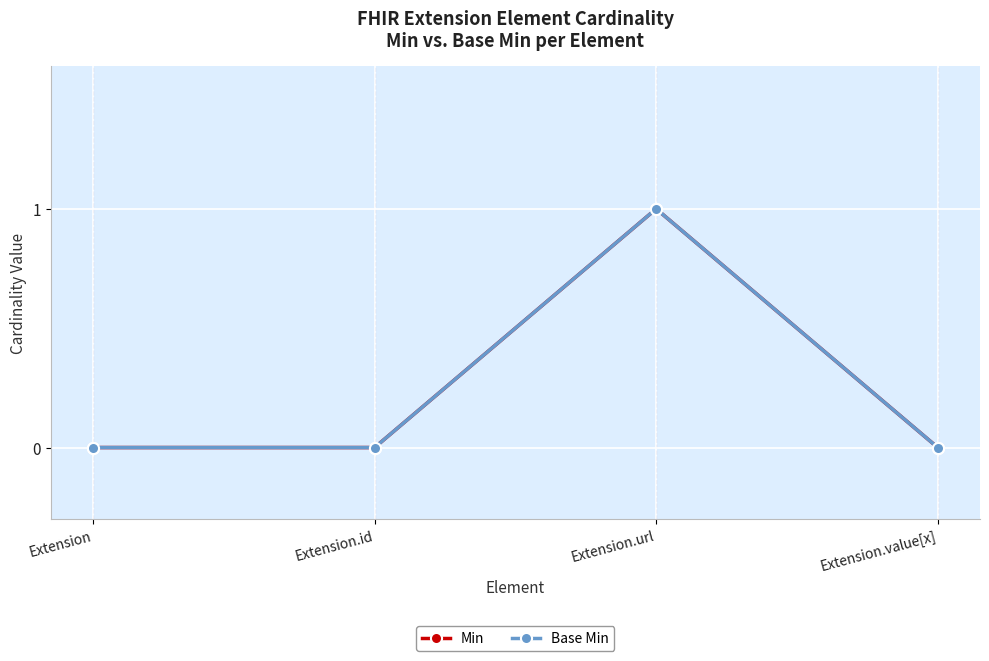

True or false: Base Min and Min cross at least once.

False